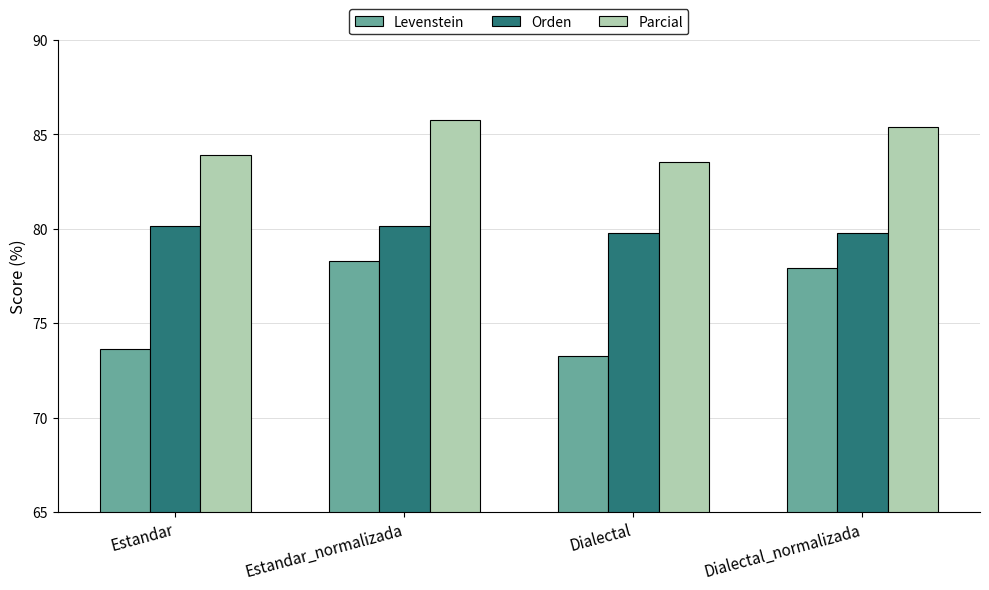

How many values in the Orden series are below 80?

2